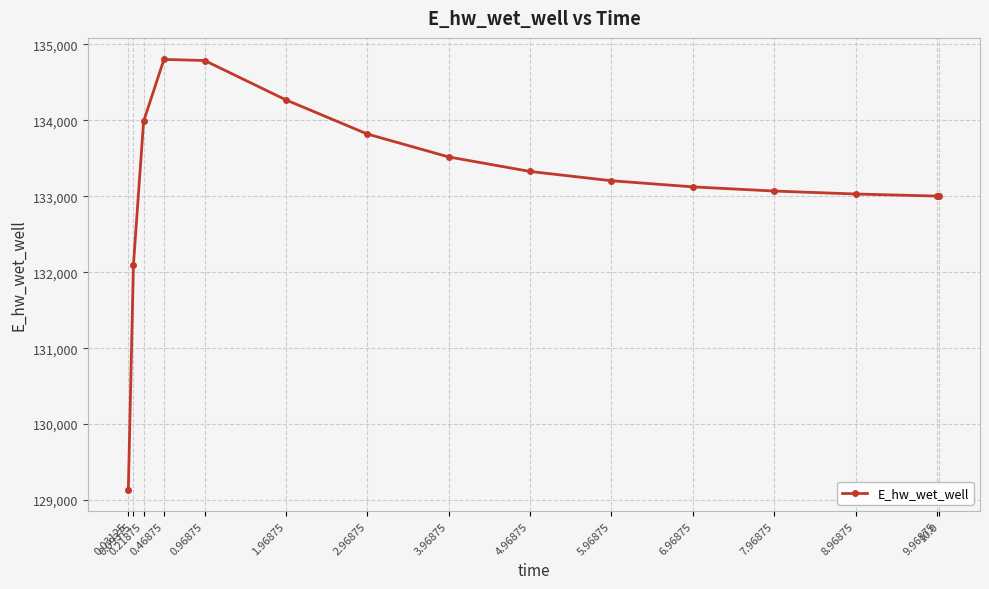

What is the value of the 6th point from the left?

134270.0